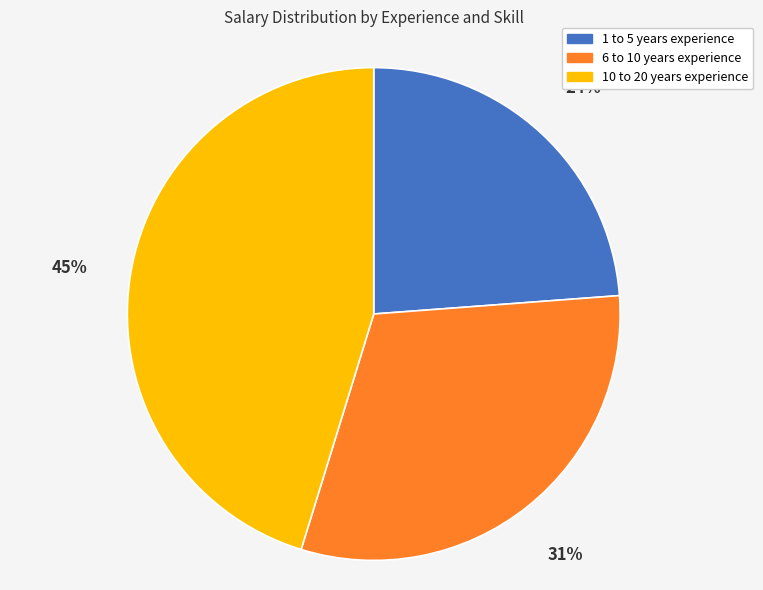

To the nearest percent, what is the difference between the largest and smallest slice percentages?

21%